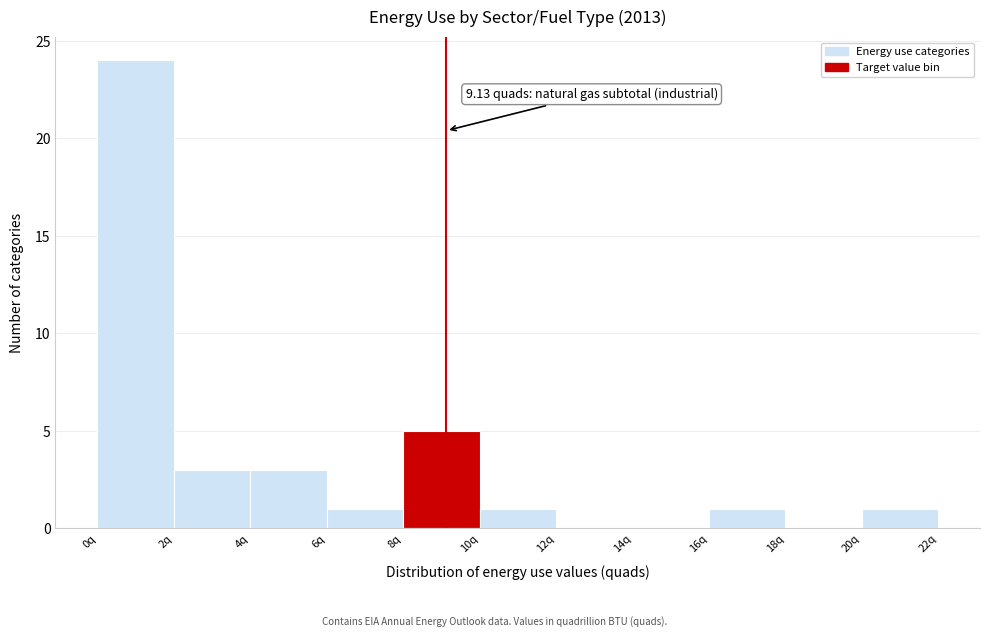

Over which range of the x-axis is the bar tallest?

0 to 2